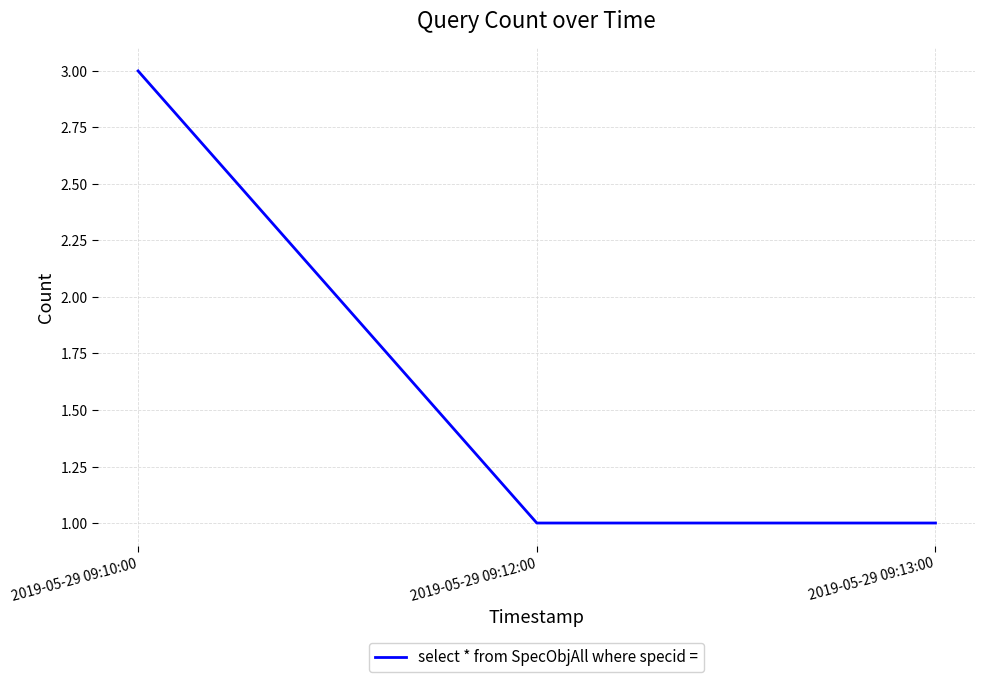

What position from the right is 2019-05-29 09:10:00?

3